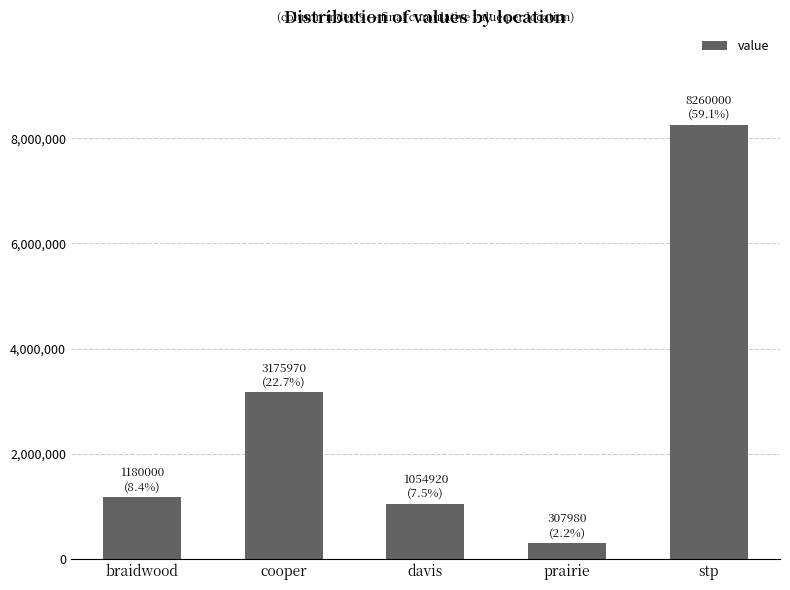

The value at stp is 12239561.1. True or false?

False